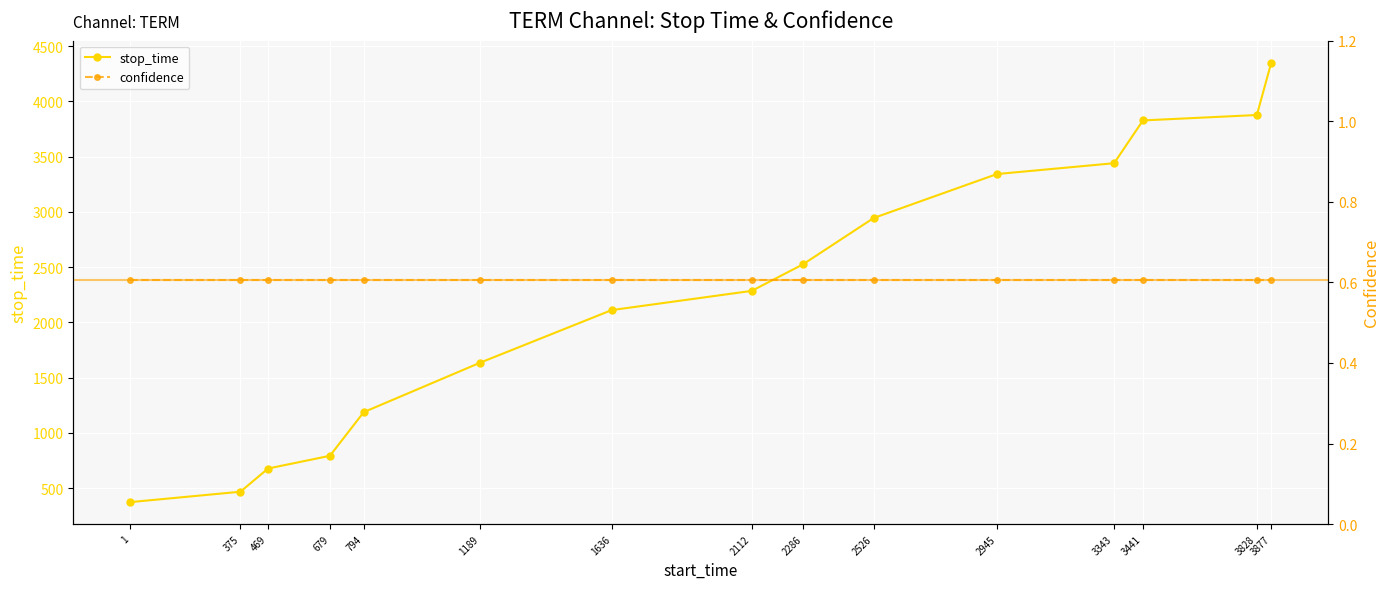

Is it true that stop_time equals 2472.9 at 3877?

False